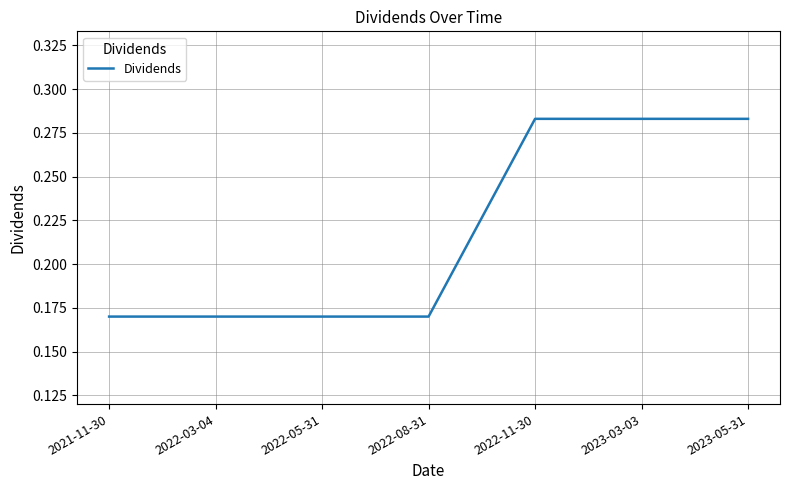

The chart shows a value of 0.1 at 2022-08-31. True or false?

False